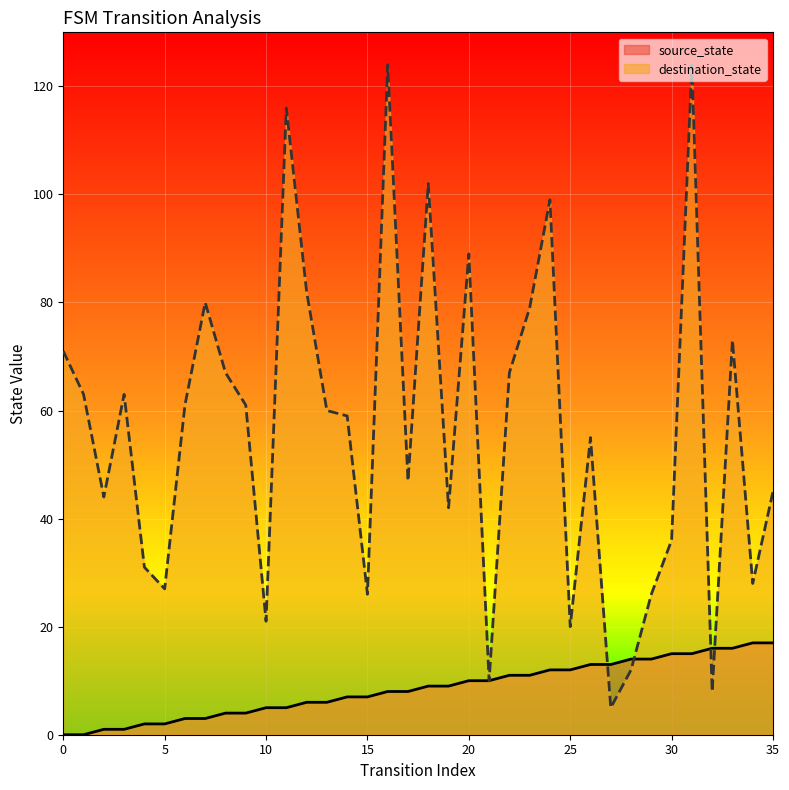

Rank the series at 32 from highest to lowest value.

source_state, destination_state